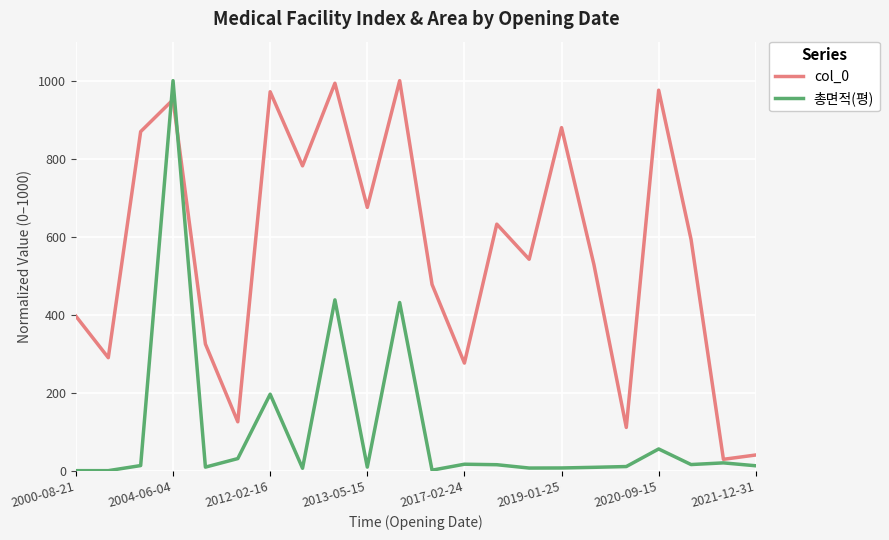

Does the chart display data point markers on the line(s)?

No